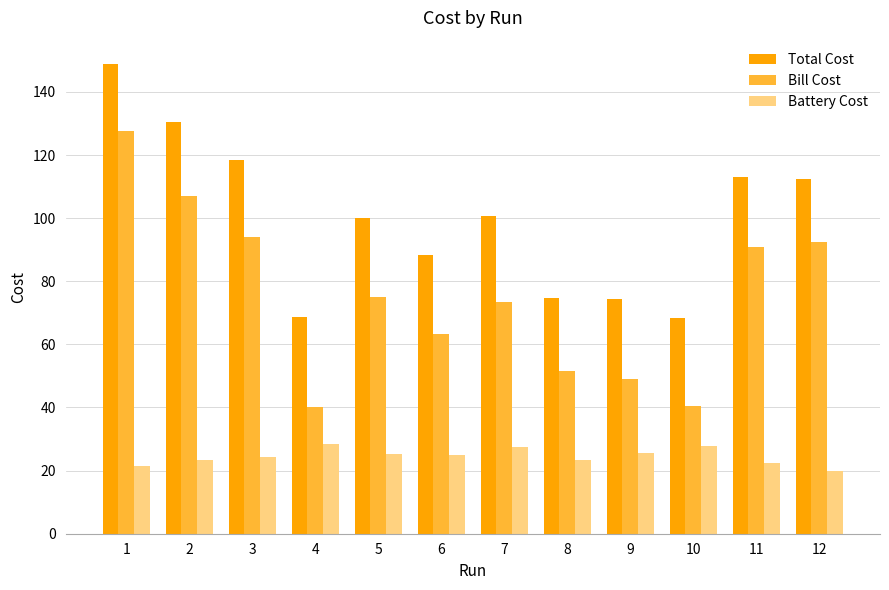

What is the sum of all Total Cost values?

1198.4